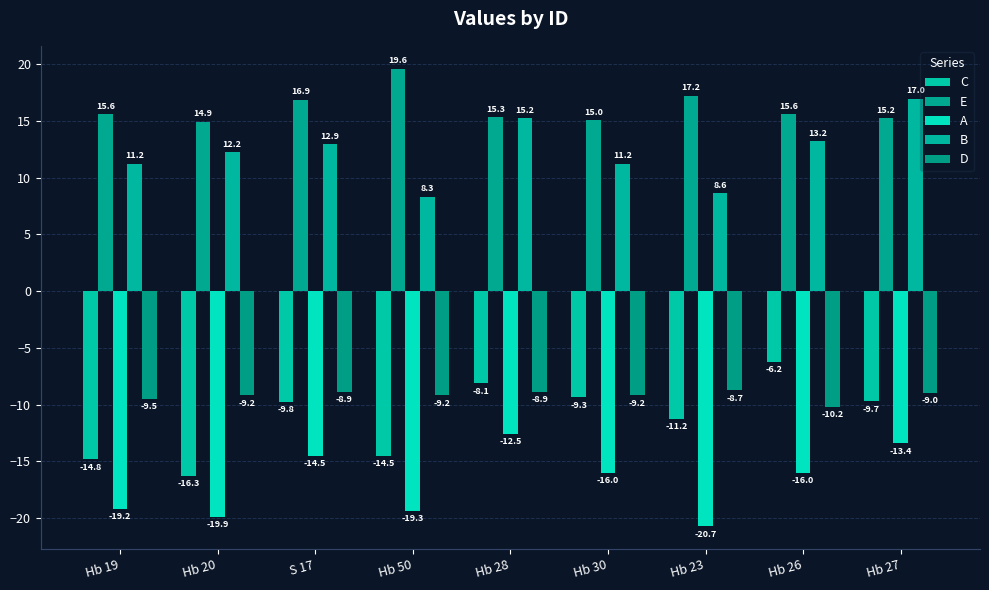

Read the B value at Hb 26.

13.2